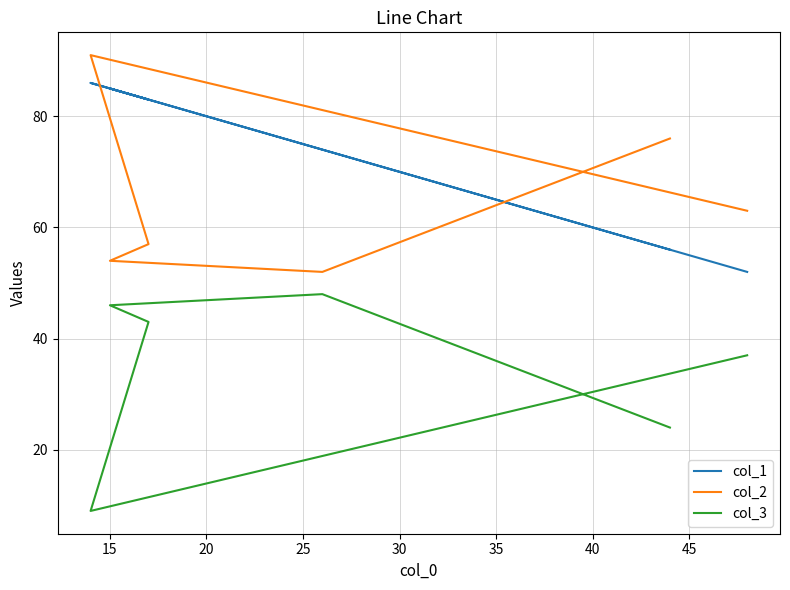

What is the spread (max minus min) of values at 20?

40